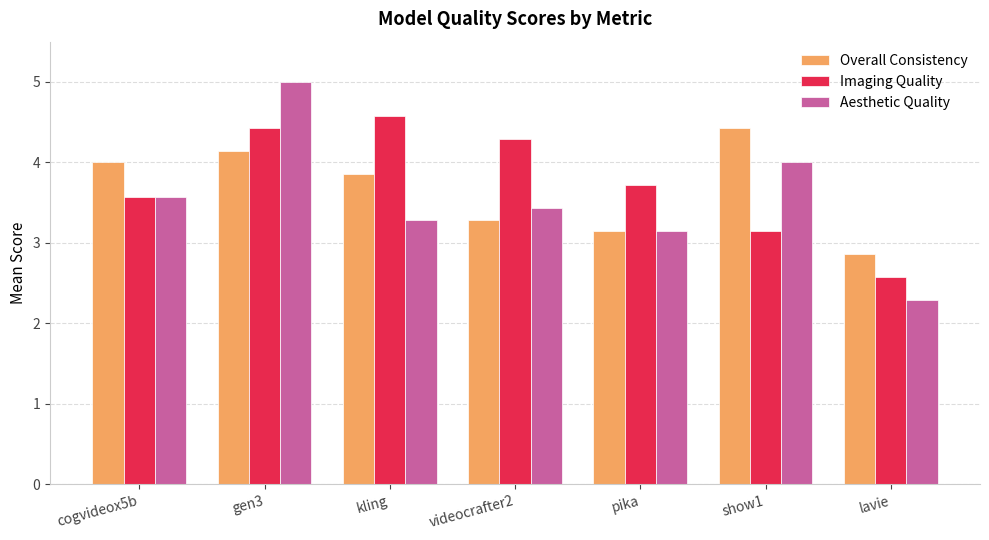

At which label does Overall Consistency reach its peak?

show1